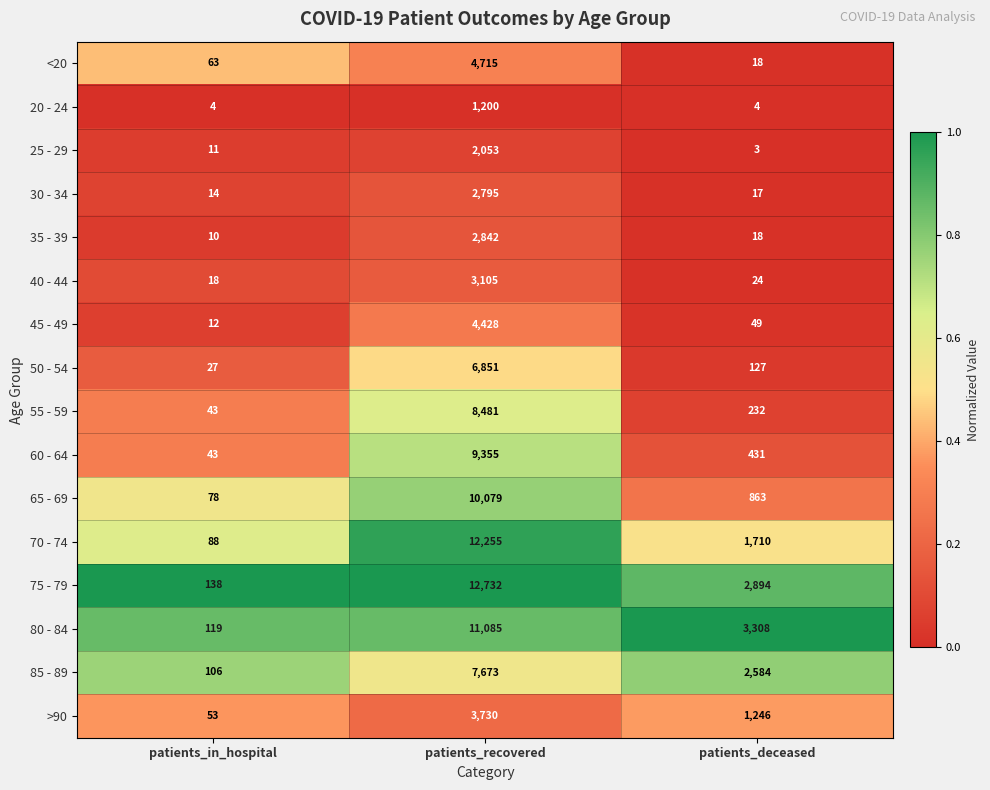

What is the total value across all series at patients_recovered?

103379